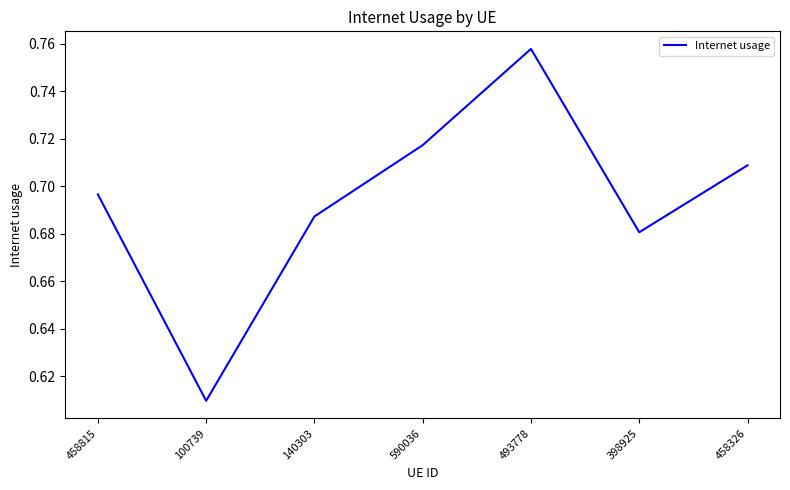

Count the number of data series in this chart.

1